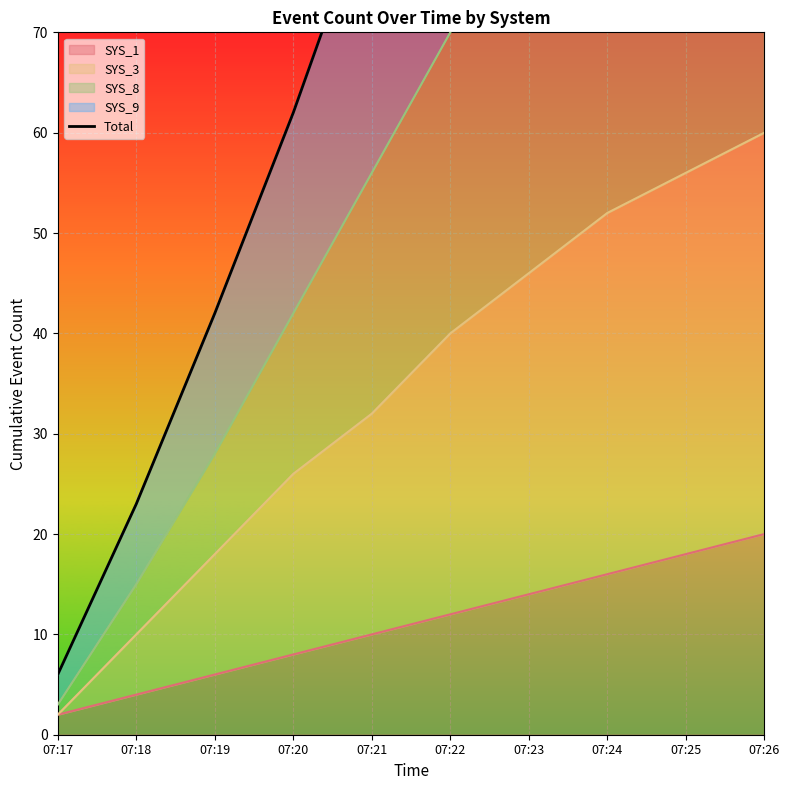

What is the greatest value displayed?

173